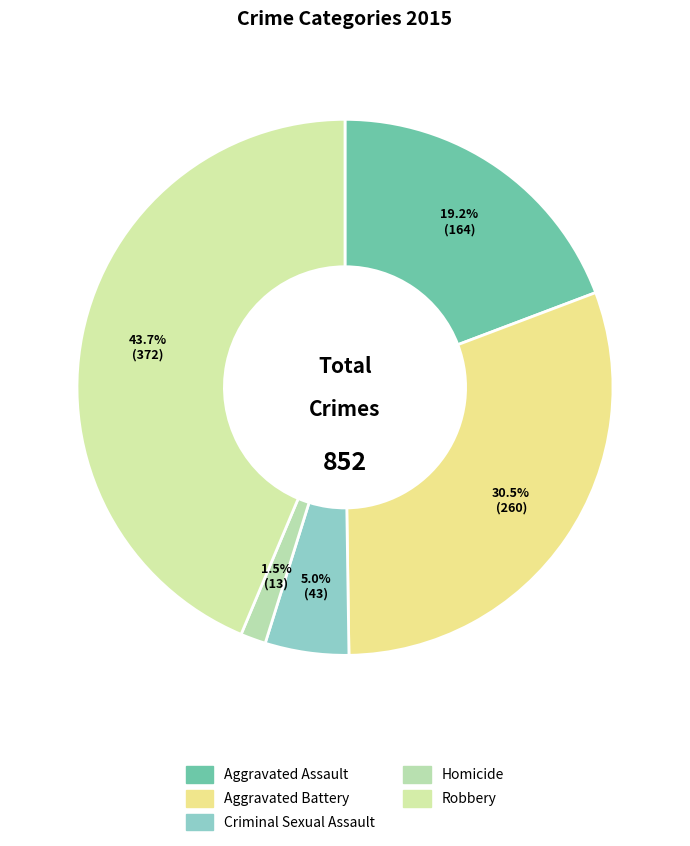

Which category has the biggest portion of the pie?

Robbery